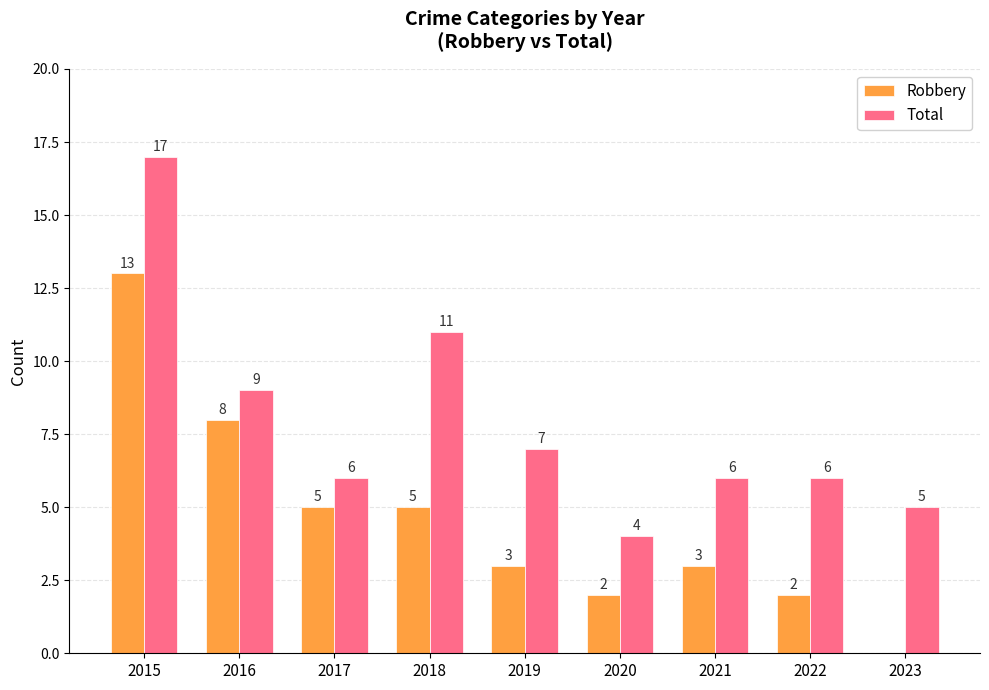

Between 2018 and 2022, which series saw the biggest shift?

Total